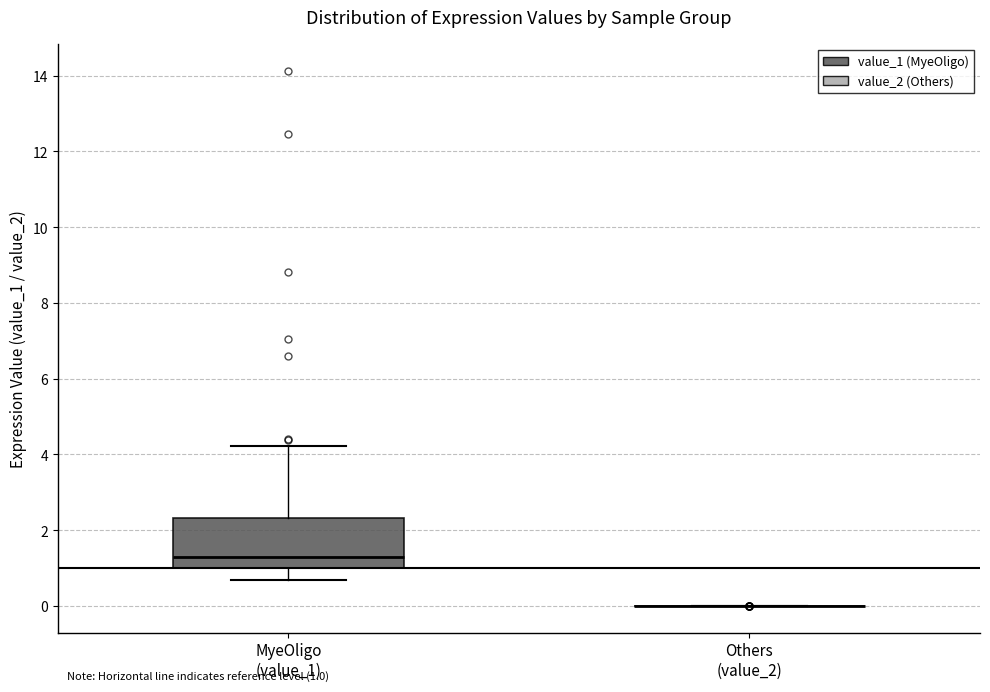

Which box is the tallest, from its lower edge to its upper edge?

MyeOligo (value_1)